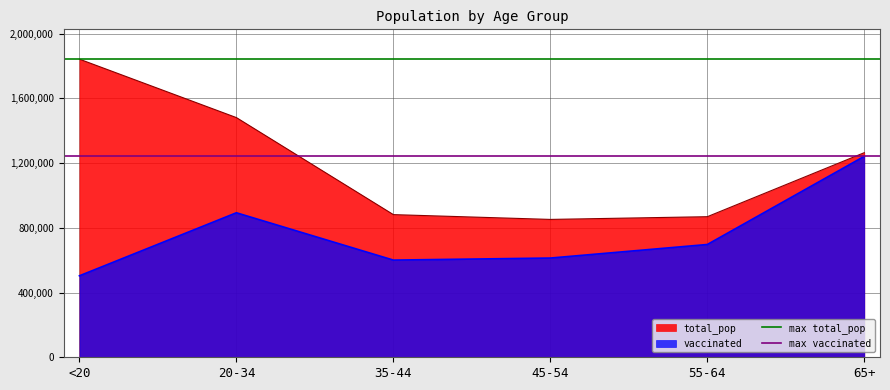

At how many categories does at least one series exceed 1350964?

2